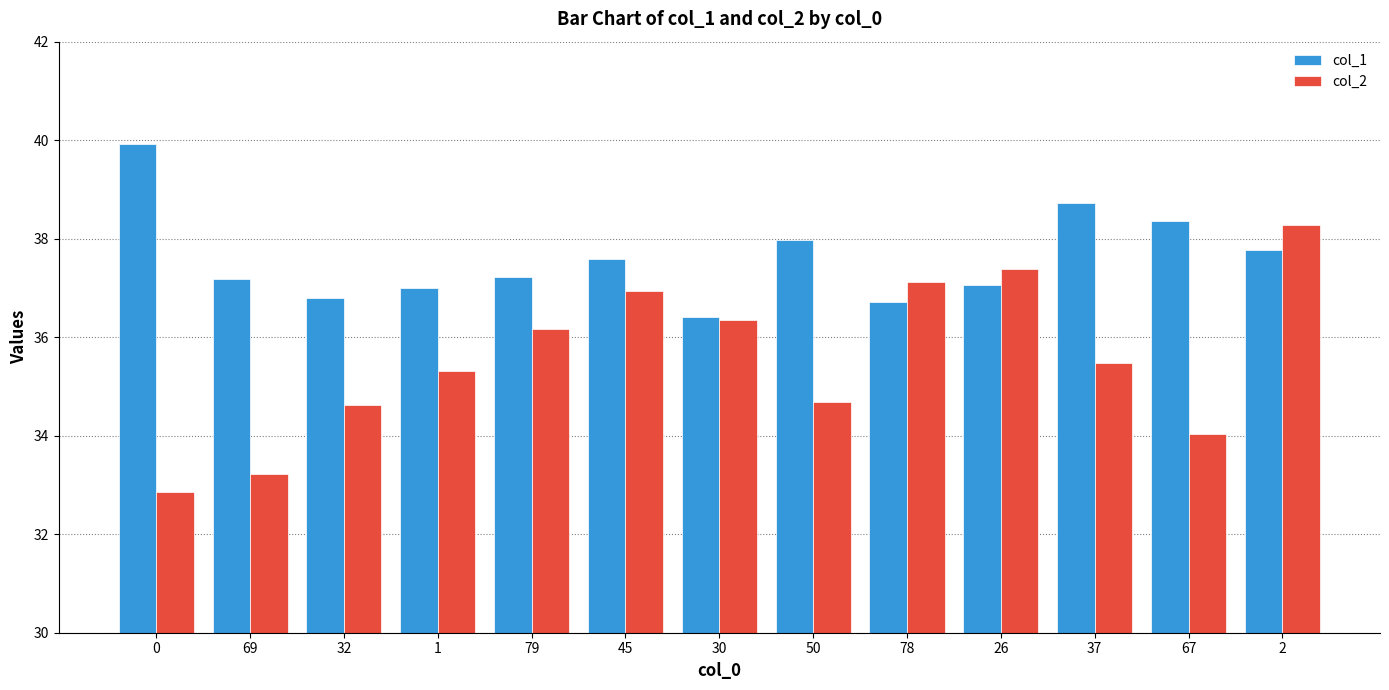

What is the value of the col_2 bar at the 10th from the left?

37.4